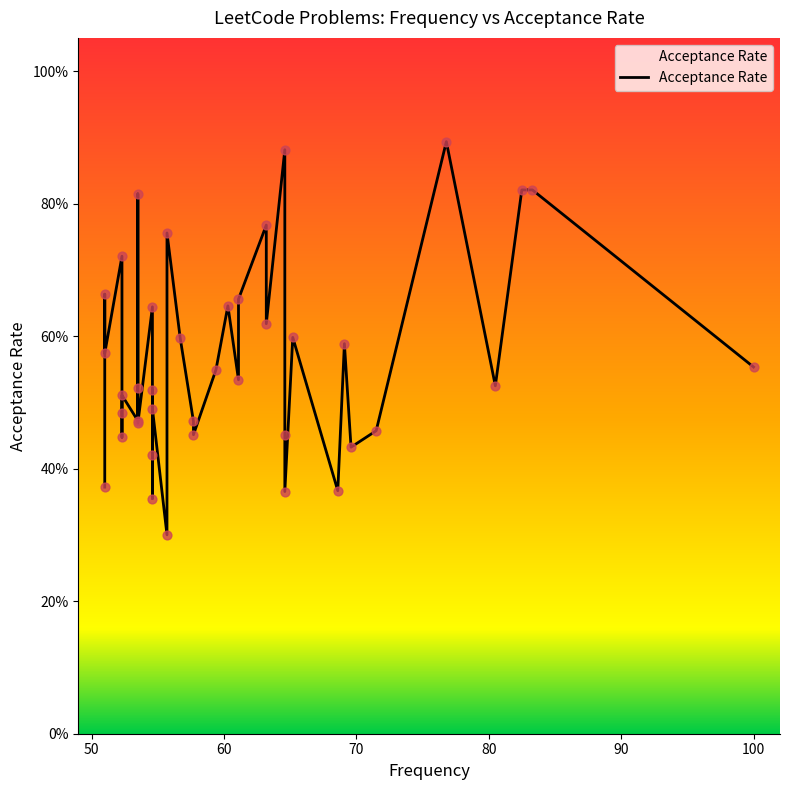

Which has a higher value, 53.5 or 59.4?

53.5